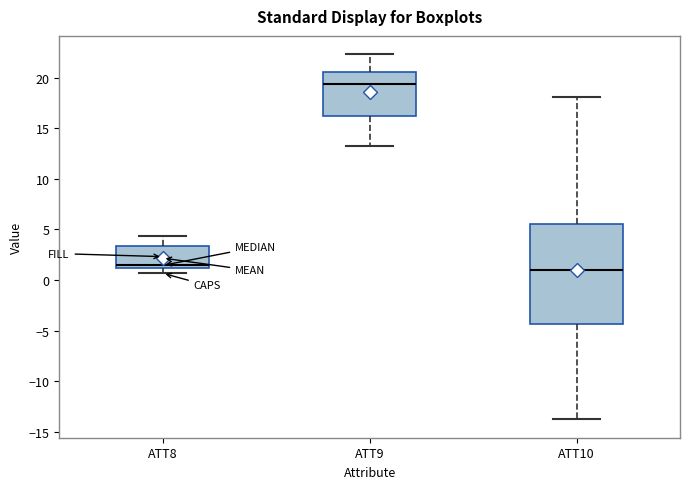

Comparing the boxes themselves (not the whiskers), which one is the tallest?

ATT10